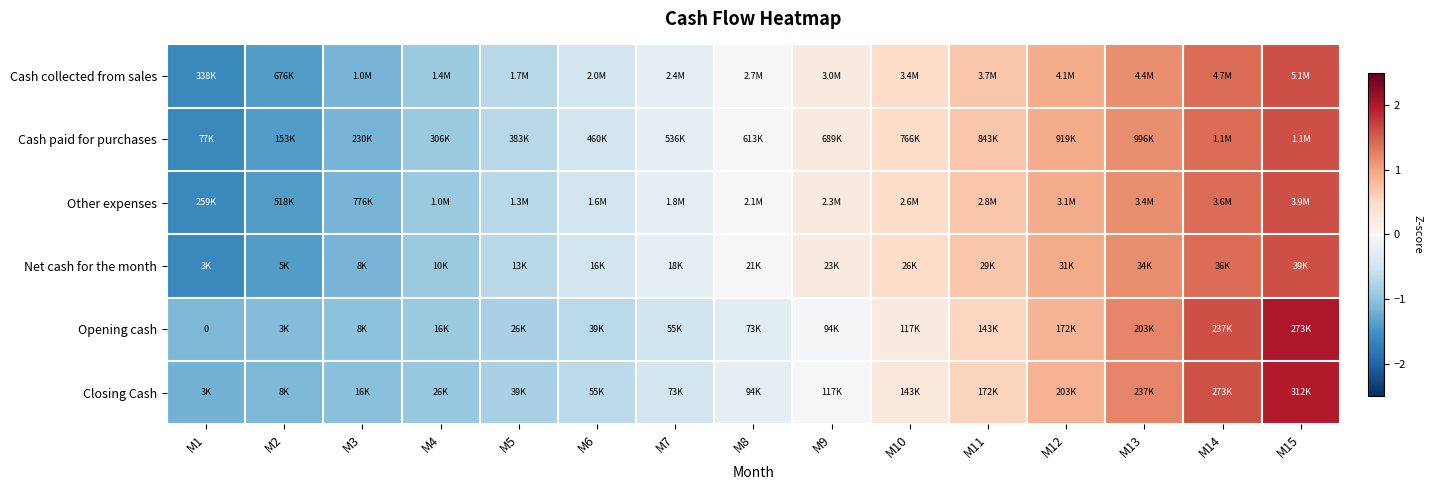

The Opening cash series shows 0.3 at M10. True or false?

False